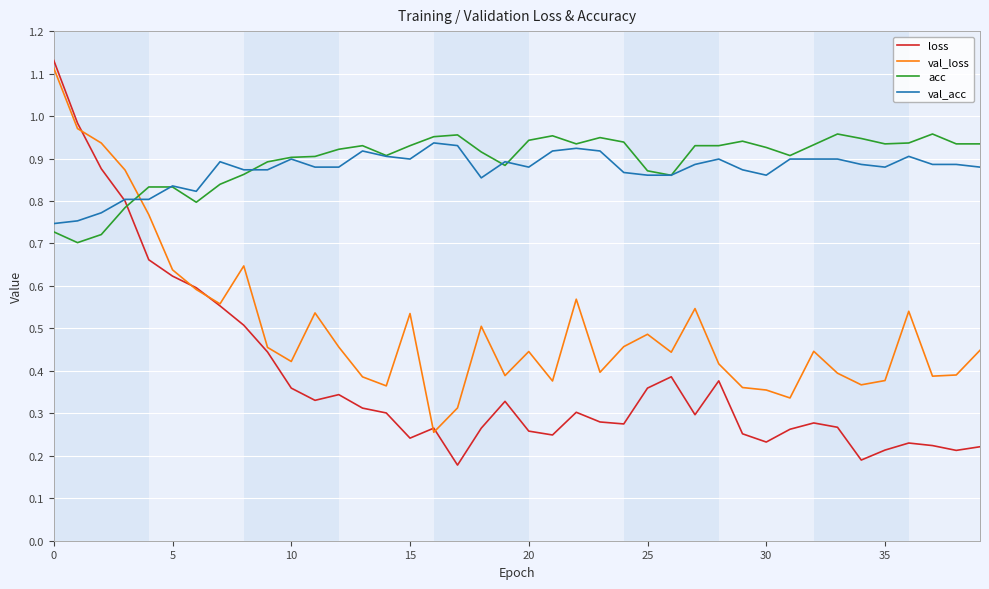

Which series has the widest spread of values?

loss